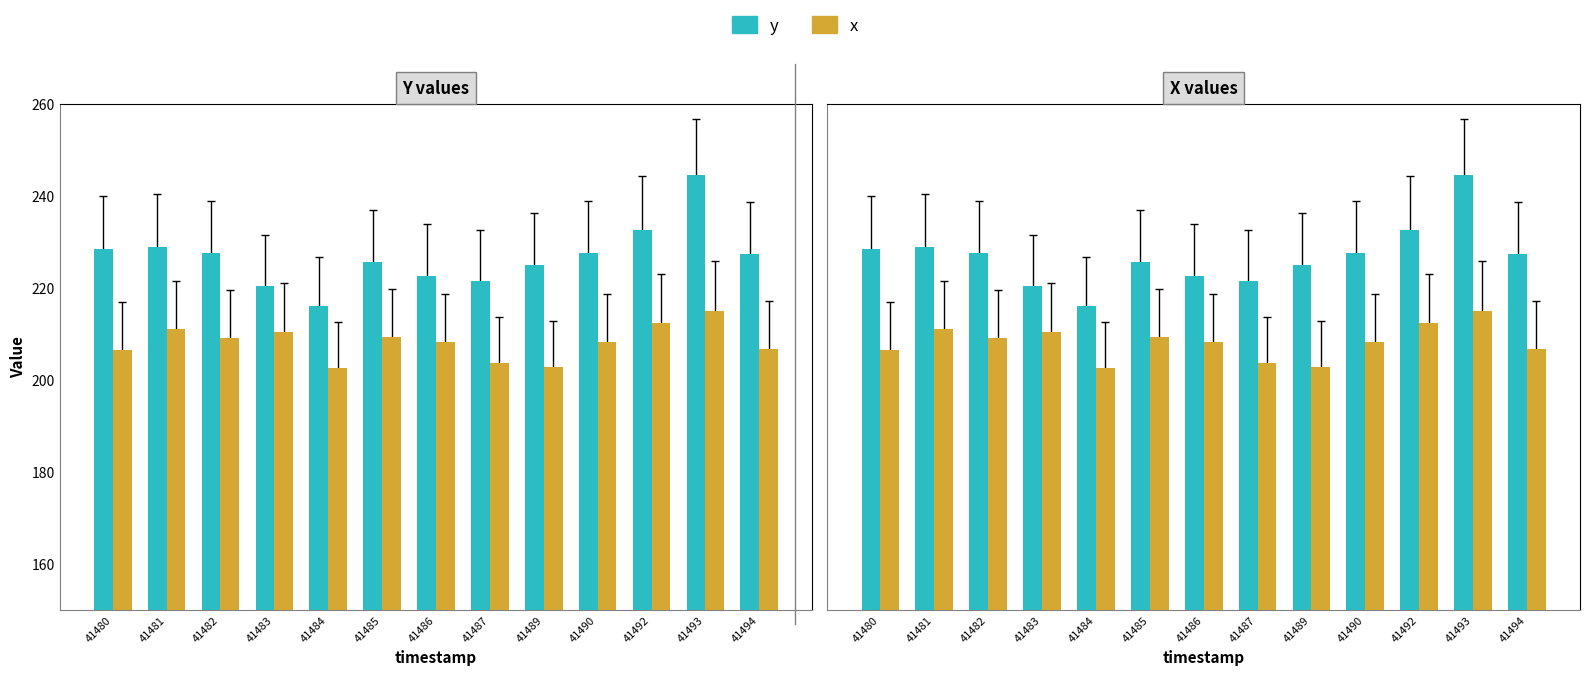

What is the difference between the highest and lowest values at 41486?

14.3